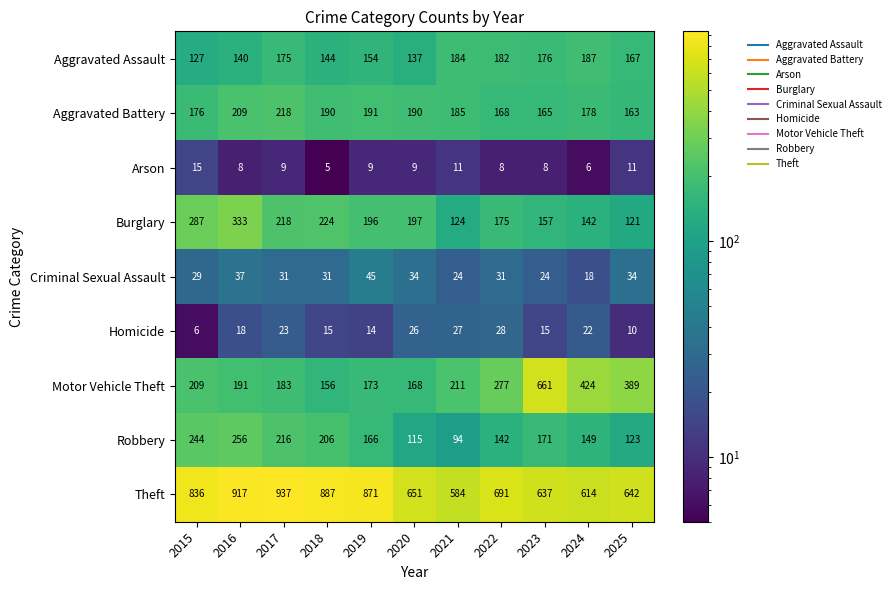

At how many categories does at least one series exceed 606?

10